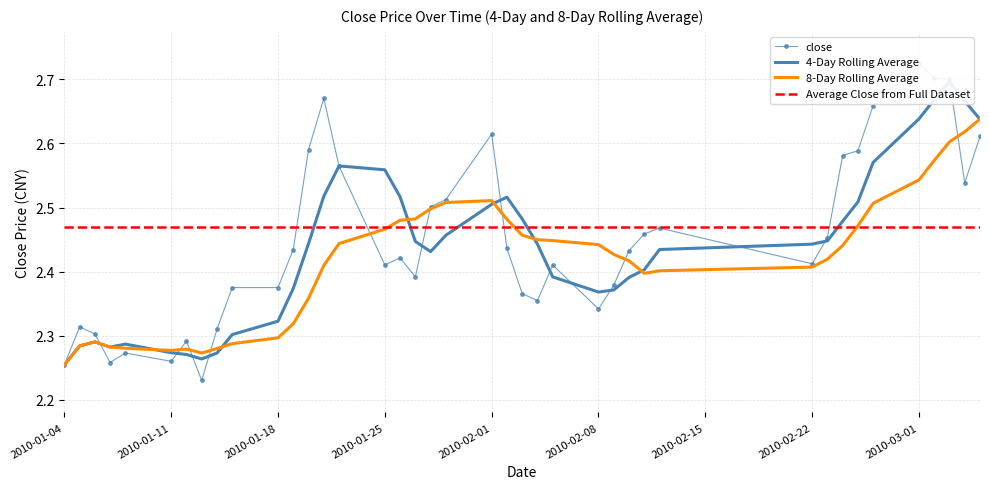

Which category has the lowest value in the 8-Day Rolling Average series?

2010-01-04